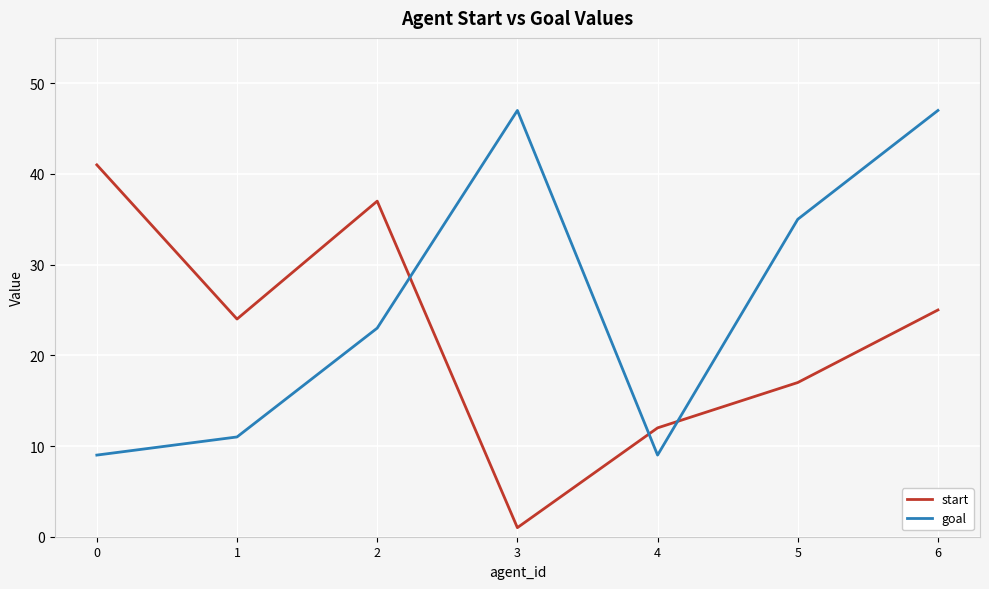

True or false: start and goal intersect in this chart.

True